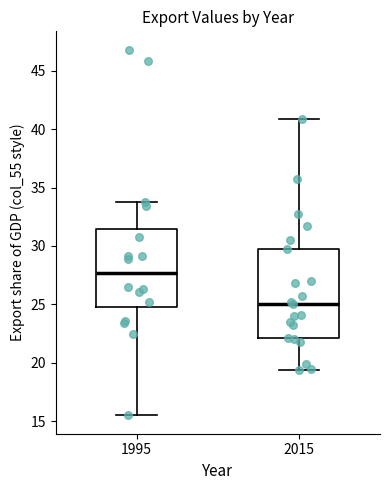

Reading left to right, transcribe this box plot: for each box, give where its median line is, the range the box spans, and where its two whiskers end, as read against the y-axis. The values are not printed on the chart, so give them approximately, as read against the axis.

1995: median 27.5, box 25.0 to 31.5, whiskers 15.5 to 34.0
2015: median 25.0, box 22.0 to 29.5, whiskers 19.5 to 41.0